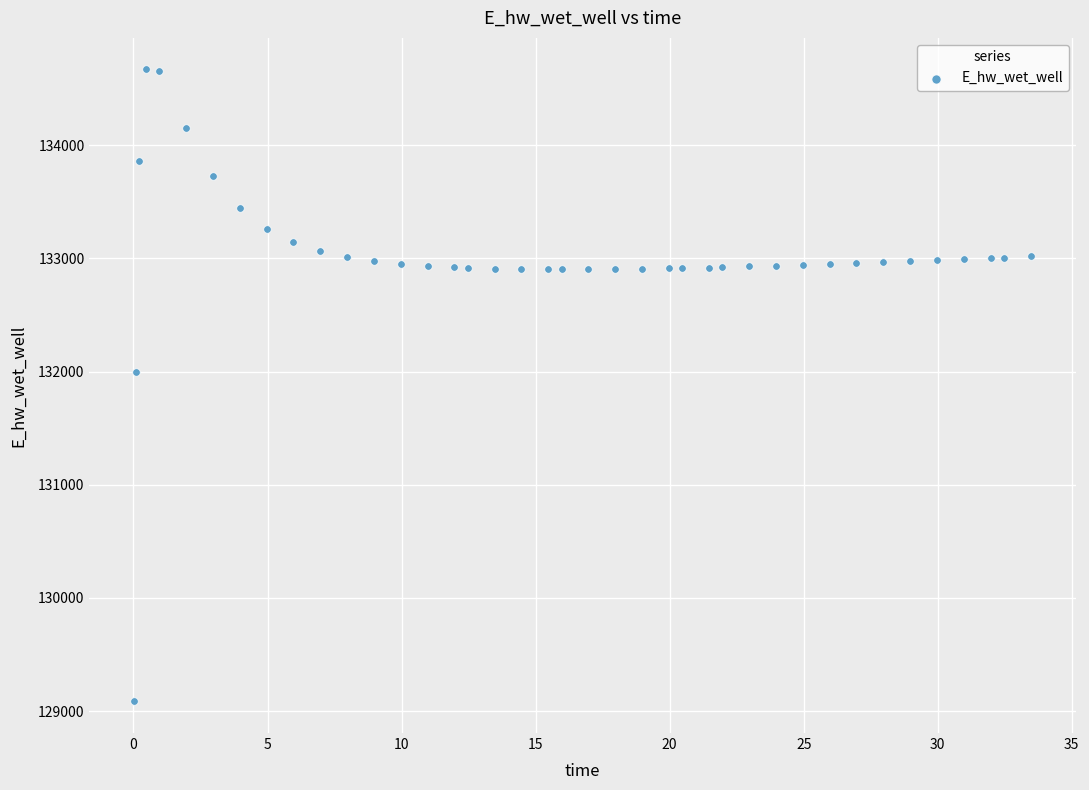

What Y value in the scatter plot is closest to 131877?

131999.2